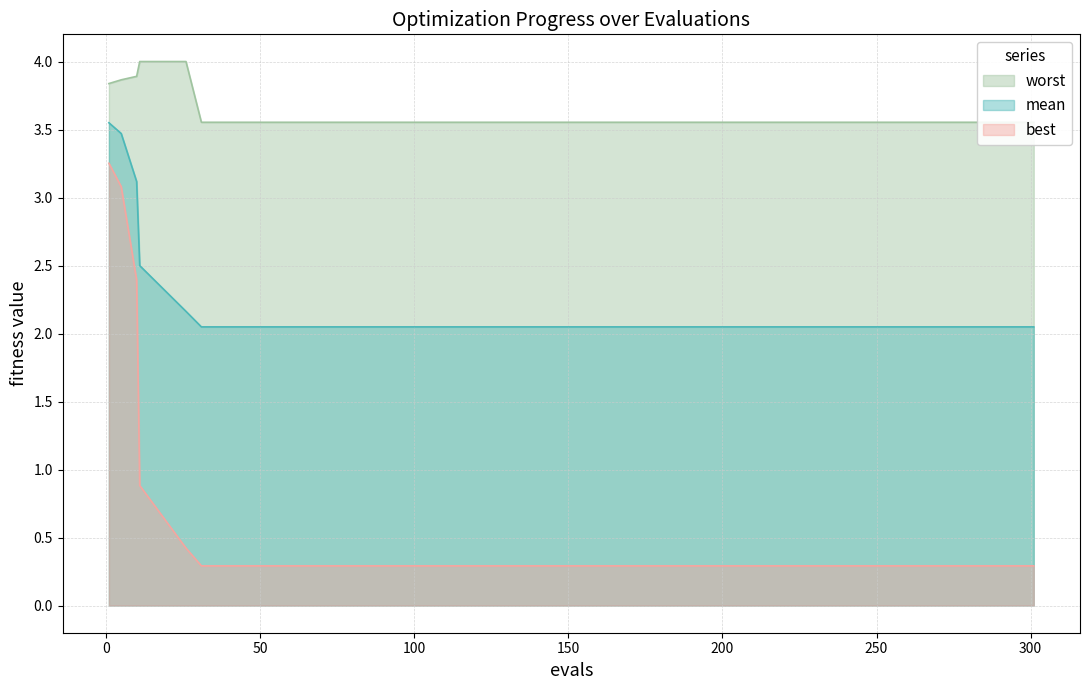

True or false: best and mean cross at least once.

False